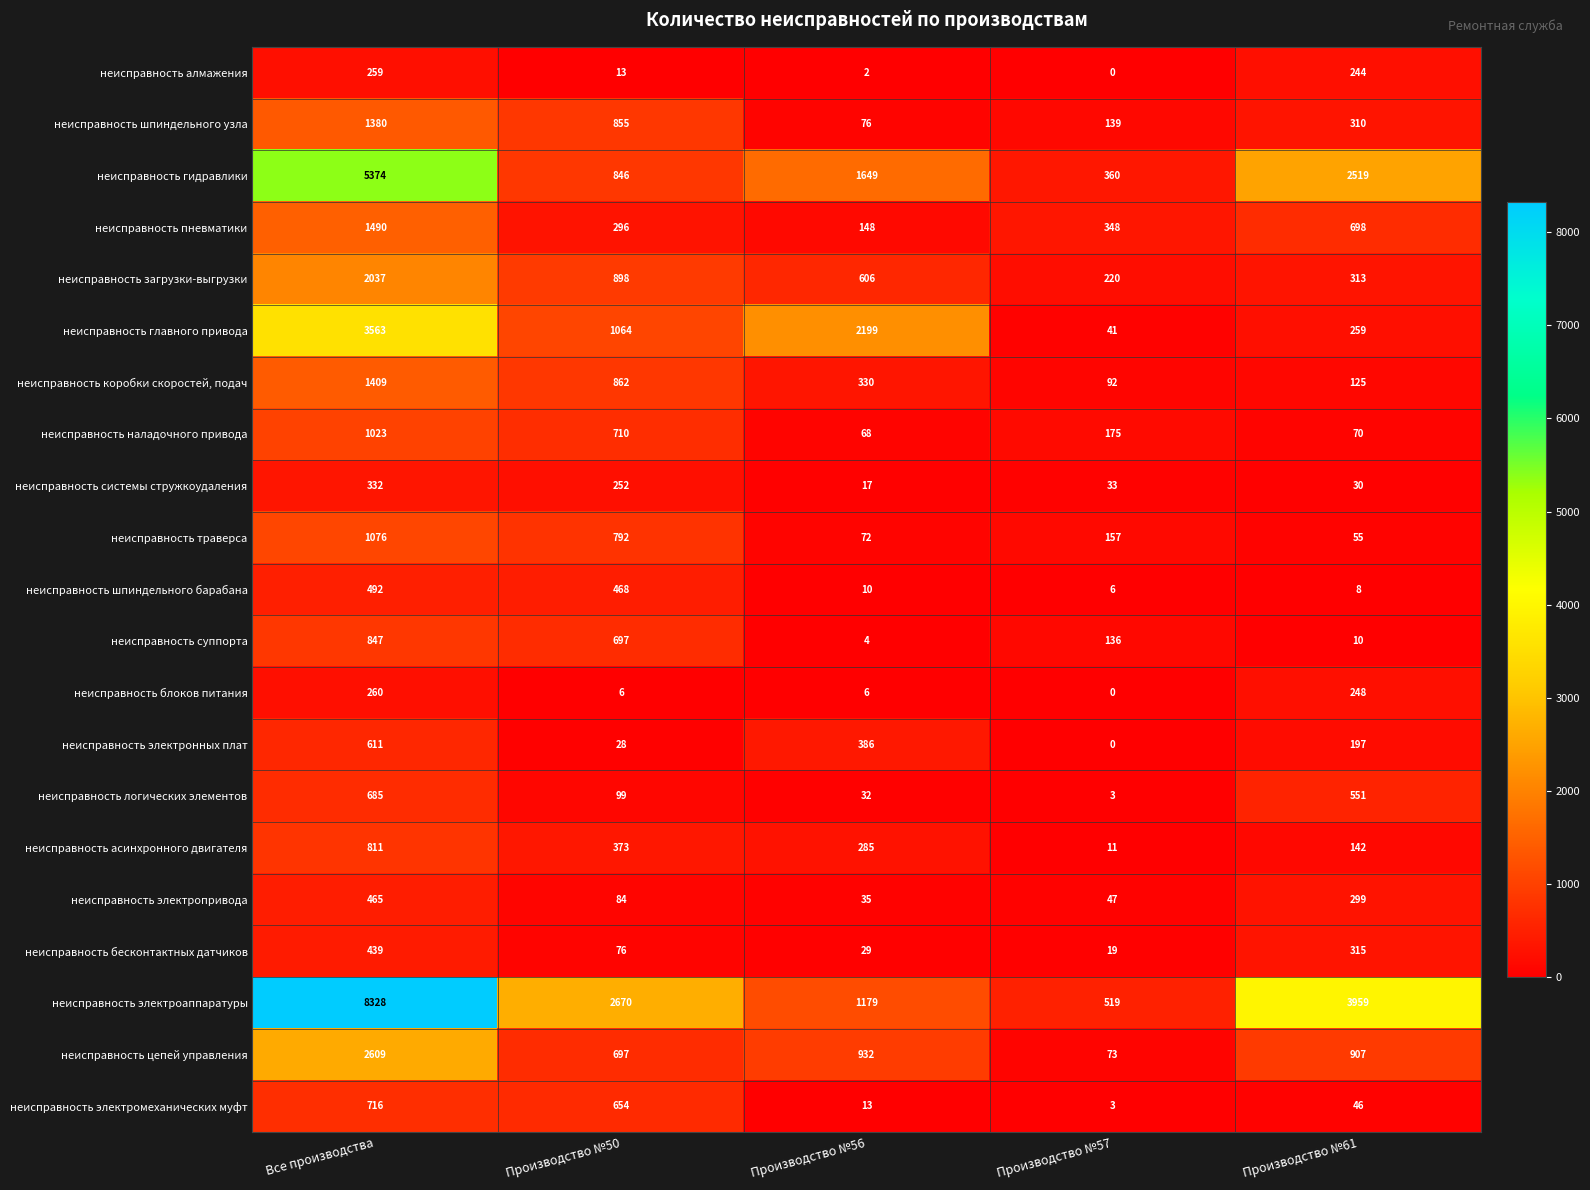

What is the difference between the неисправность наладочного привода values at Производство №61 and Производство №57?

105